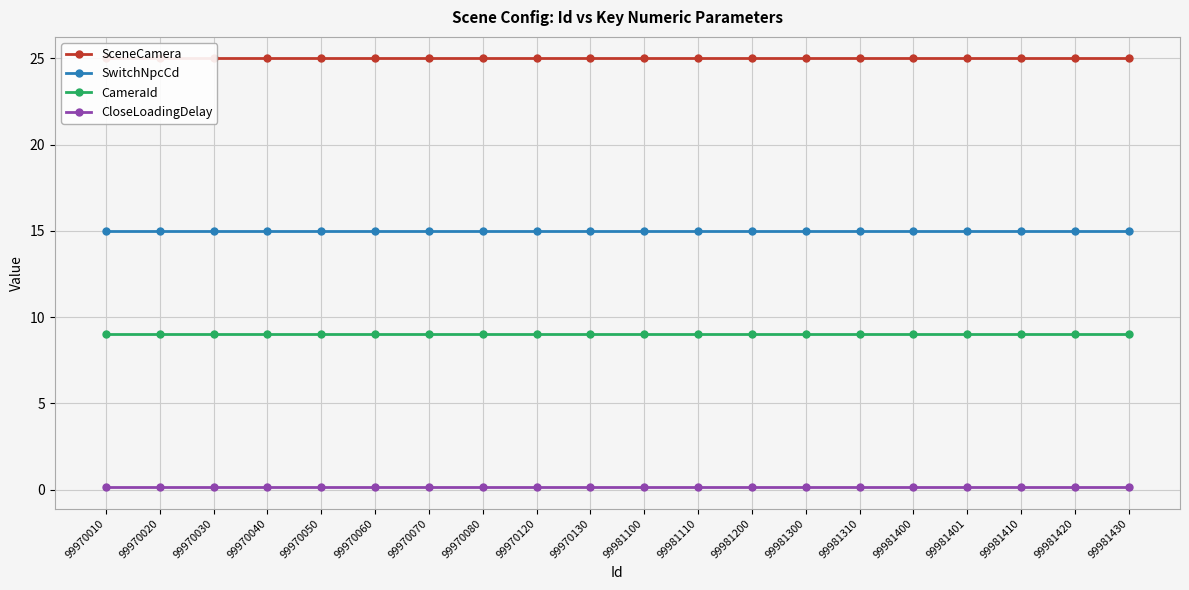

True or false: CloseLoadingDelay and SceneCamera intersect in this chart.

False